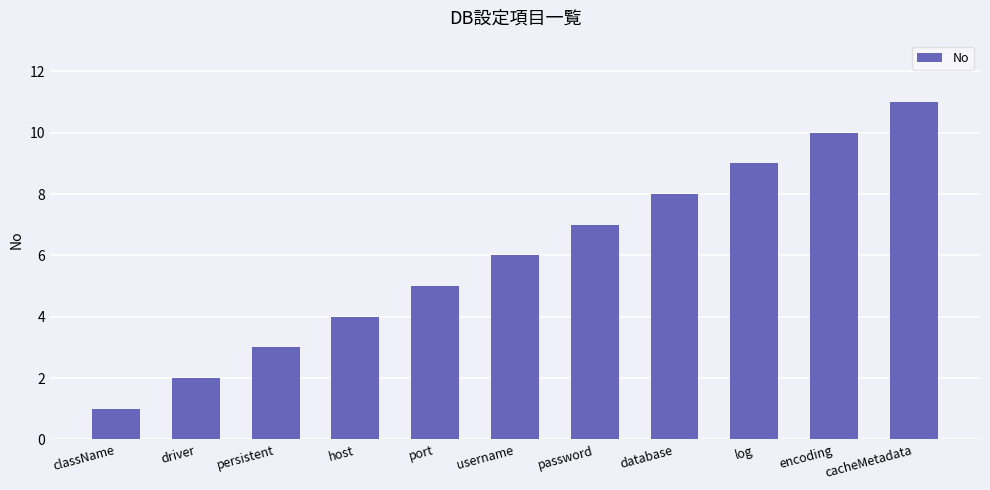

Between encoding and database, which is larger?

encoding